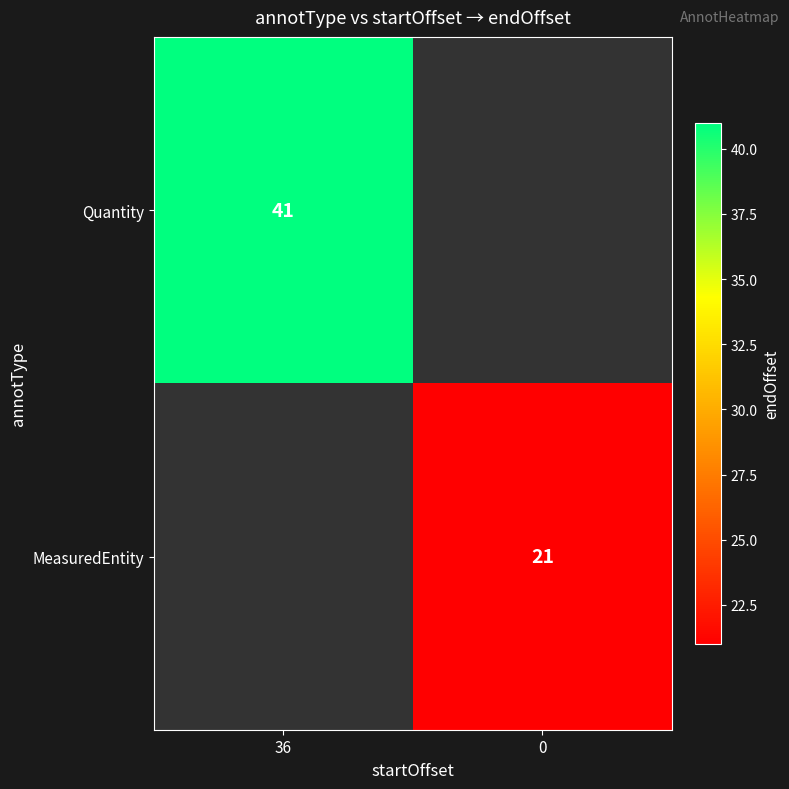

Is it true that MeasuredEntity equals 29.6 at 0?

False